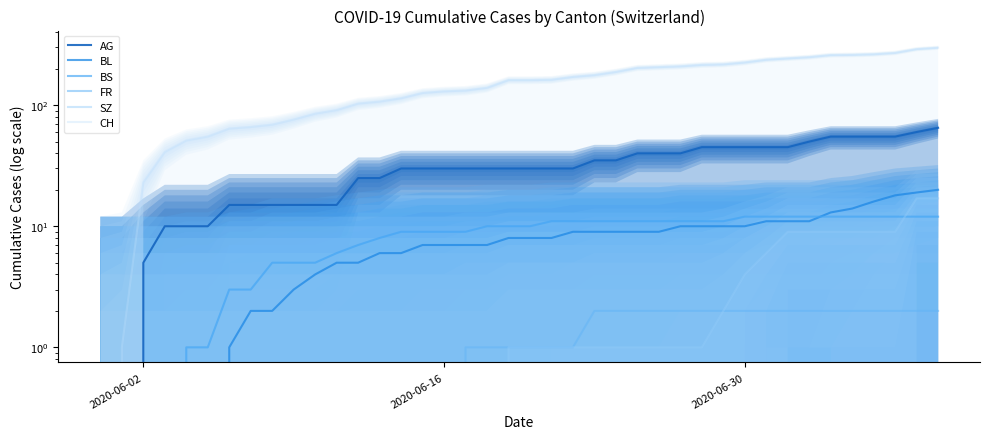

True or false: BS and FR cross at least once.

False